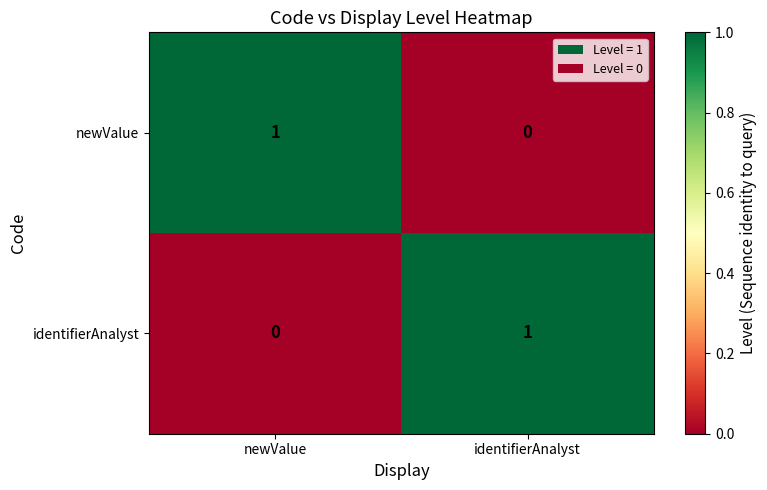

The identifierAnalyst series shows -1 at newValue. True or false?

False